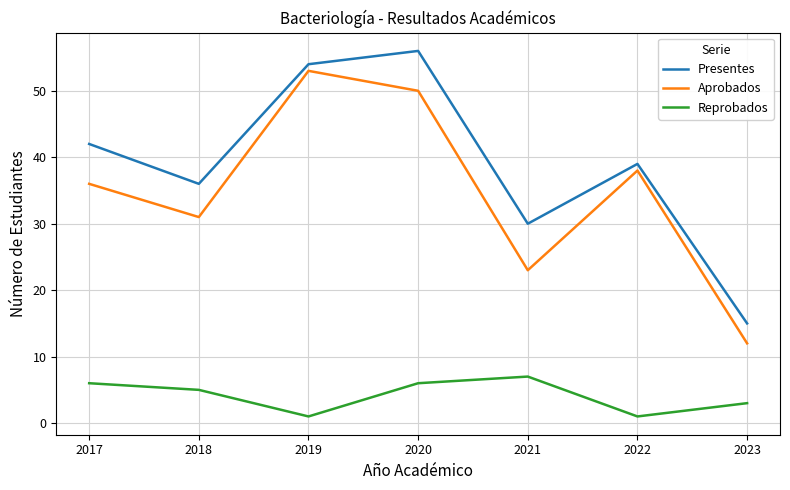

Which label corresponds to the largest value in the chart?

2020